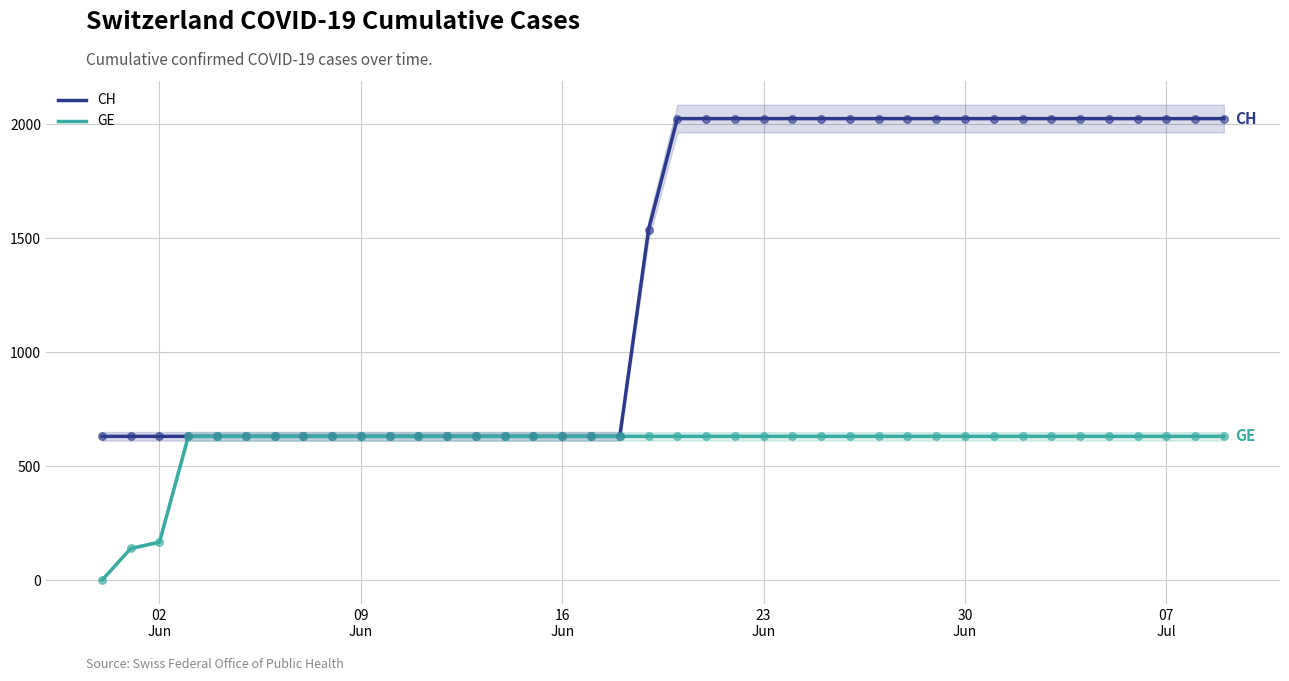

Which series has the largest Y range (max minus min)?

CH